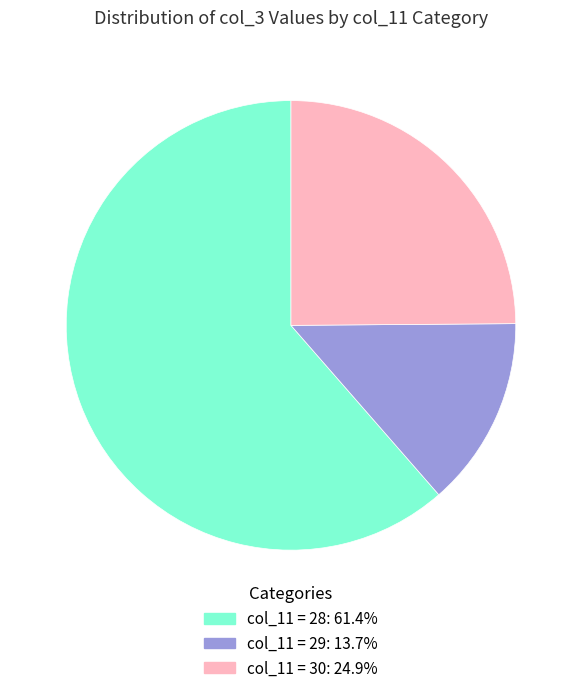

Is there a majority slice in this chart?

Yes